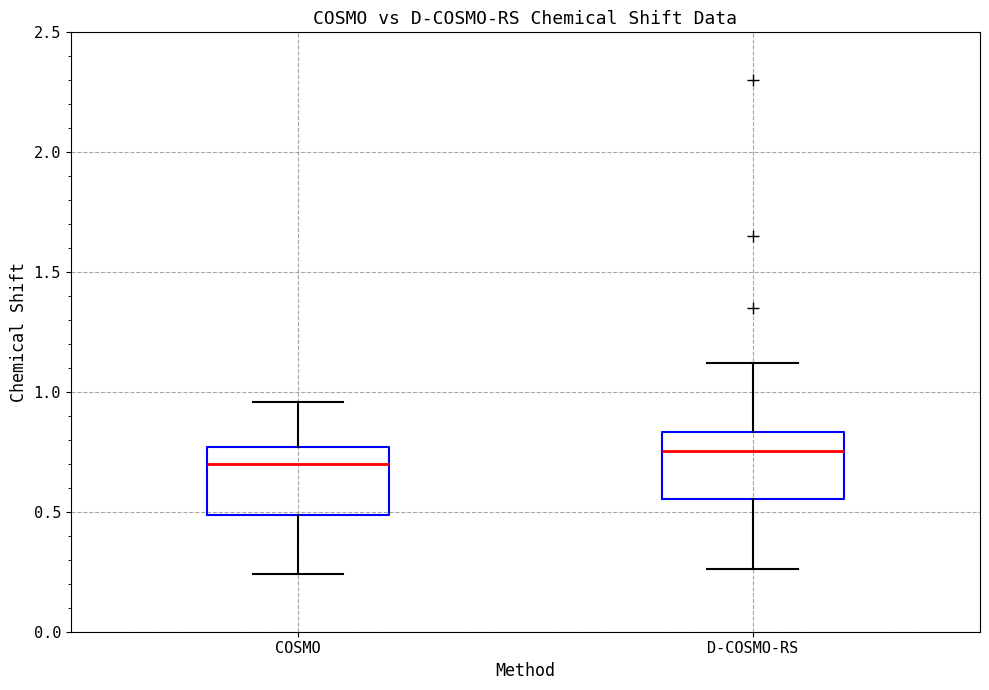

Where is the upper edge of the box for D-COSMO-RS on the y-axis? The values are not printed on the chart, so give them approximately, as read against the axis.

0.85